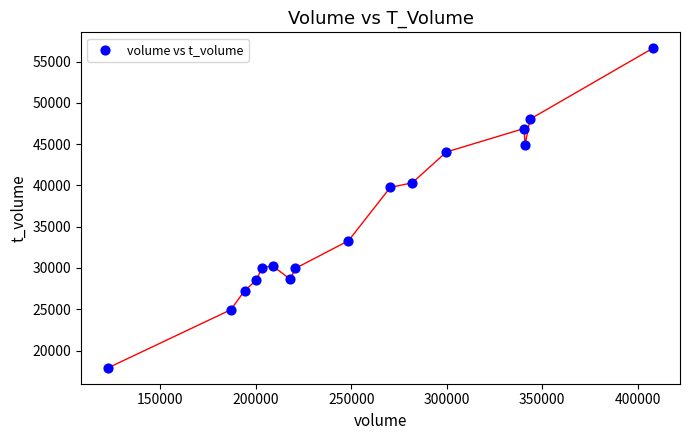

What Y value in the scatter plot is closest to 37258?

39754